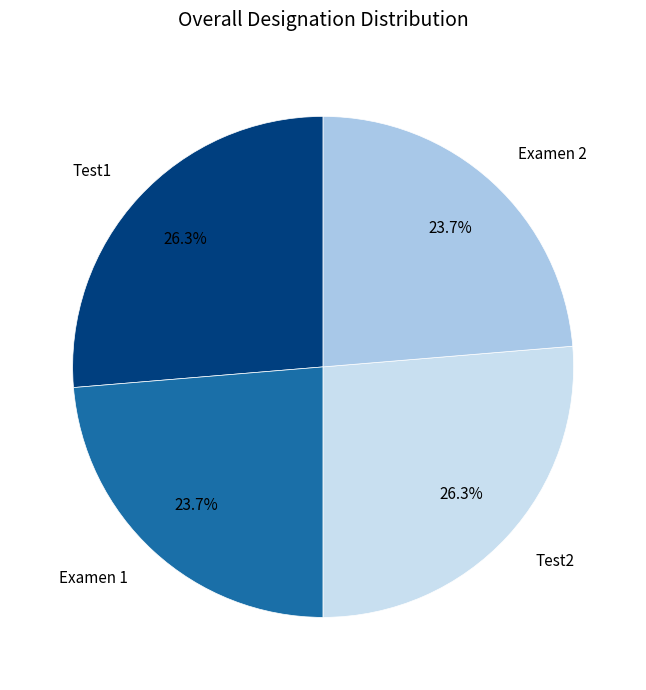

Is there a majority slice in this chart?

No